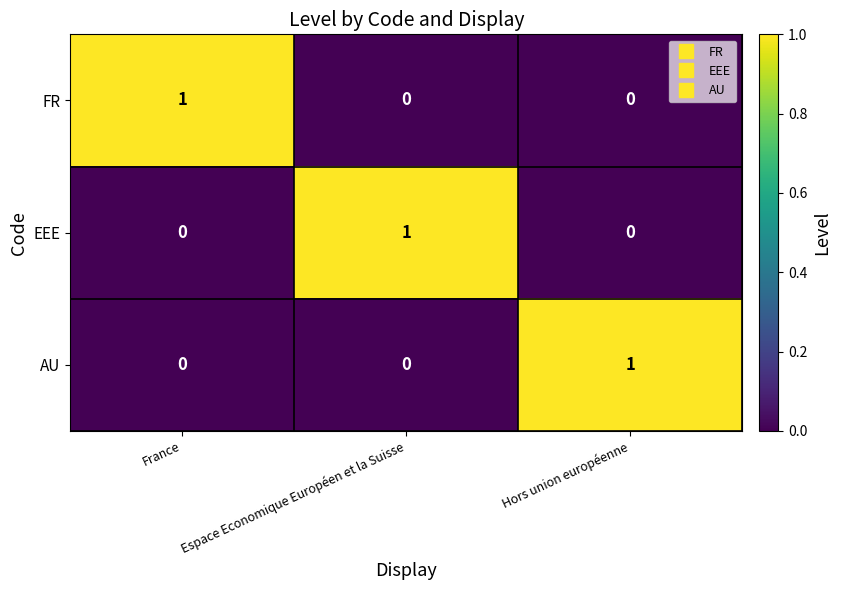

The AU series shows 0 at Espace Economique Européen et la Suisse. True or false?

True